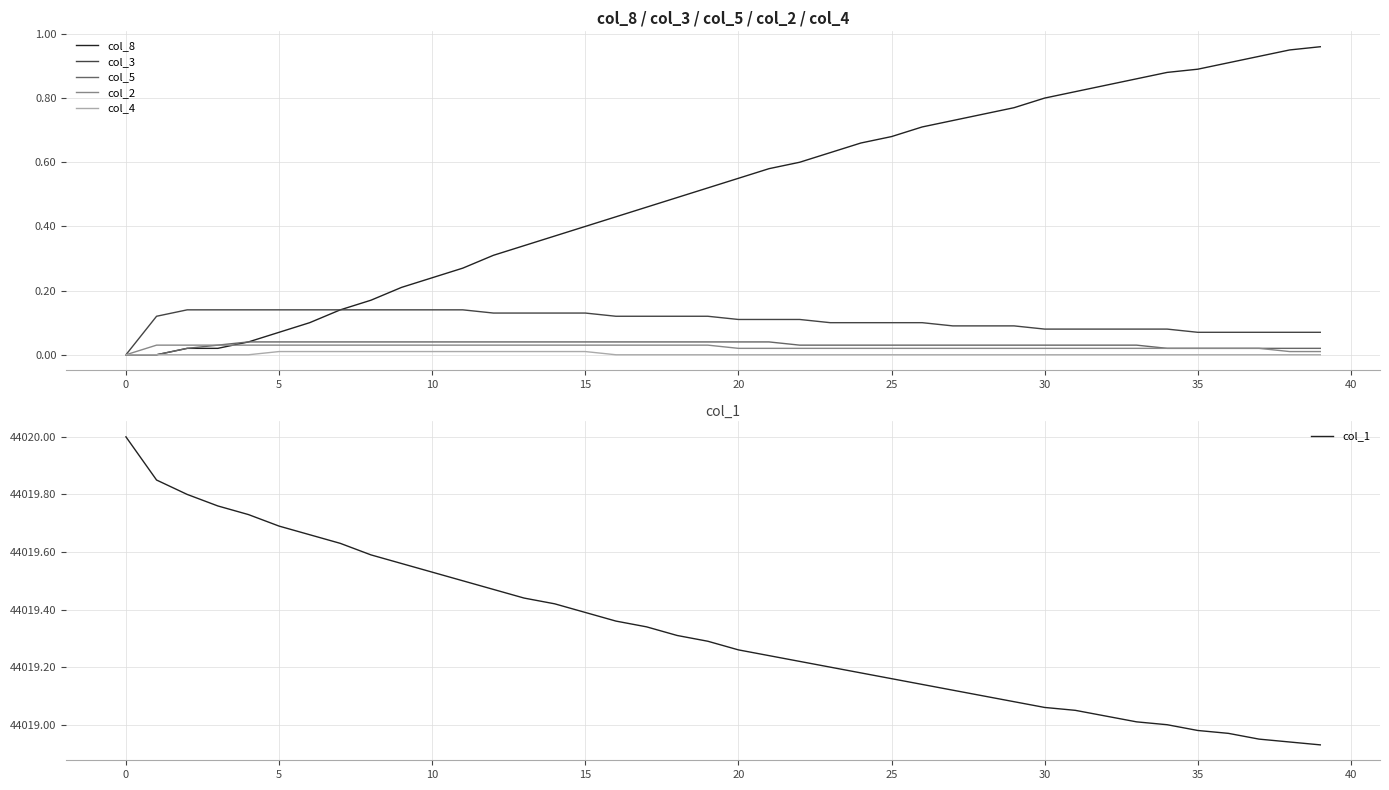

Reading left to right, extract all data points from this chart.

col_8: 0.0	0.0	0.0	0.0	0.0	0.1	0.1	0.1	0.2	0.2	0.2	0.3	0.3	0.3	0.4	0.4	0.4	0.5	0.5	0.5	0.6	0.6	0.6	0.6	0.7	0.7	0.7	0.7	0.8	0.8	0.8	0.8	0.8	0.9	0.9	0.9	0.9	0.9	0.9	1.0
col_3: 0.0	0.1	0.1	0.1	0.1	0.1	0.1	0.1	0.1	0.1	0.1	0.1	0.1	0.1	0.1	0.1	0.1	0.1	0.1	0.1	0.1	0.1	0.1	0.1	0.1	0.1	0.1	0.1	0.1	0.1	0.1	0.1	0.1	0.1	0.1	0.1	0.1	0.1	0.1	0.1
col_5: 0.0	0.0	0.0	0.0	0.0	0.0	0.0	0.0	0.0	0.0	0.0	0.0	0.0	0.0	0.0	0.0	0.0	0.0	0.0	0.0	0.0	0.0	0.0	0.0	0.0	0.0	0.0	0.0	0.0	0.0	0.0	0.0	0.0	0.0	0.0	0.0	0.0	0.0	0.0	0.0
col_2: 0.0	0.0	0.0	0.0	0.0	0.0	0.0	0.0	0.0	0.0	0.0	0.0	0.0	0.0	0.0	0.0	0.0	0.0	0.0	0.0	0.0	0.0	0.0	0.0	0.0	0.0	0.0	0.0	0.0	0.0	0.0	0.0	0.0	0.0	0.0	0.0	0.0	0.0	0.0	0.0
col_4: 0.0	0.0	0.0	0.0	0.0	0.0	0.0	0.0	0.0	0.0	0.0	0.0	0.0	0.0	0.0	0.0	0.0	0.0	0.0	0.0	0.0	0.0	0.0	0.0	0.0	0.0	0.0	0.0	0.0	0.0	0.0	0.0	0.0	0.0	0.0	0.0	0.0	0.0	0.0	0.0
col_1: 44020.0	44019.8	44019.8	44019.8	44019.7	44019.7	44019.7	44019.6	44019.6	44019.6	44019.5	44019.5	44019.5	44019.4	44019.4	44019.4	44019.4	44019.3	44019.3	44019.3	44019.3	44019.2	44019.2	44019.2	44019.2	44019.2	44019.1	44019.1	44019.1	44019.1	44019.1	44019.1	44019.0	44019.0	44019.0	44019.0	44019.0	44018.9	44018.9	44018.9